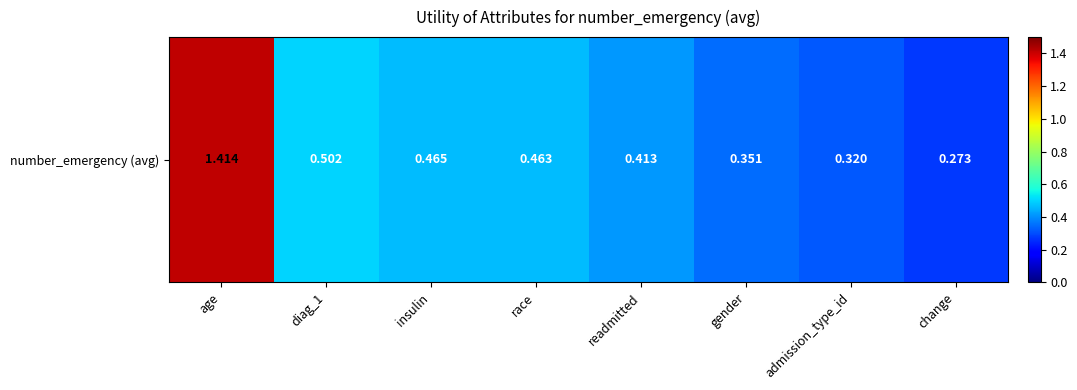

Reading left to right, what are all the values shown in this chart?

1.4	0.5	0.5	0.5	0.4	0.4	0.3	0.3